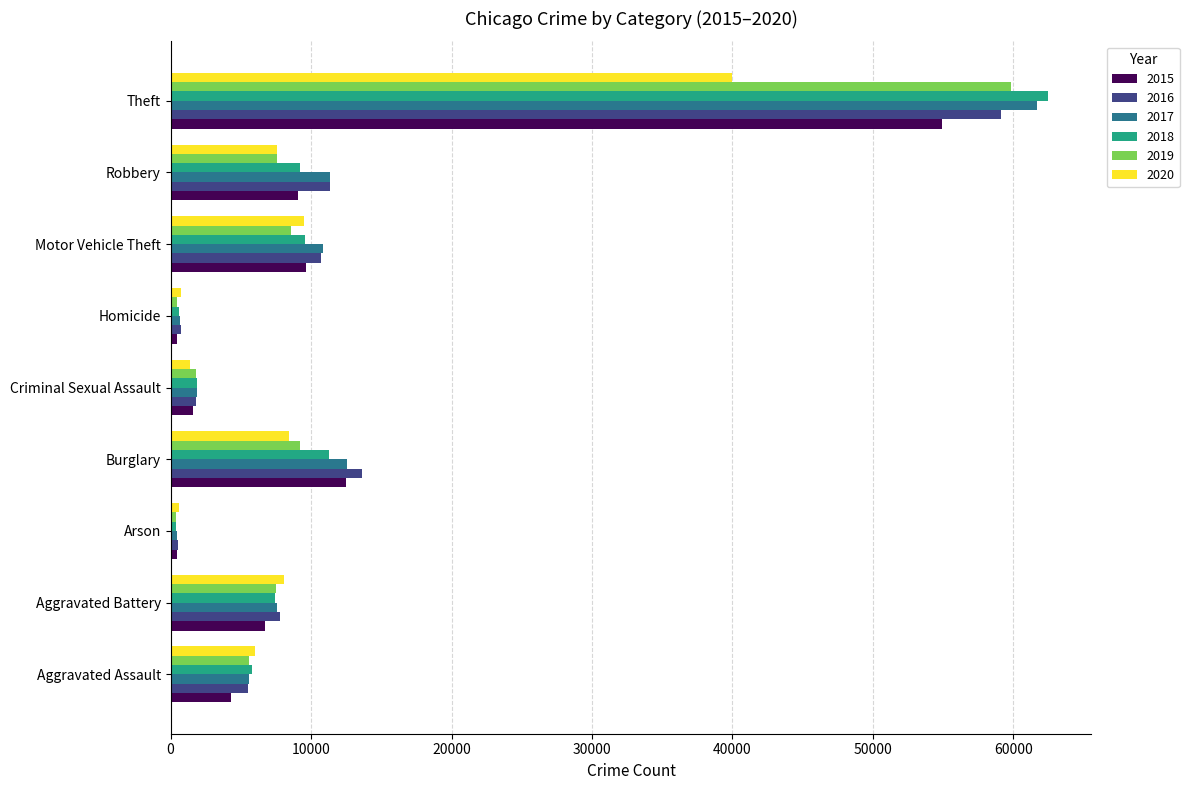

At which category is the sum across all series the highest?

Theft